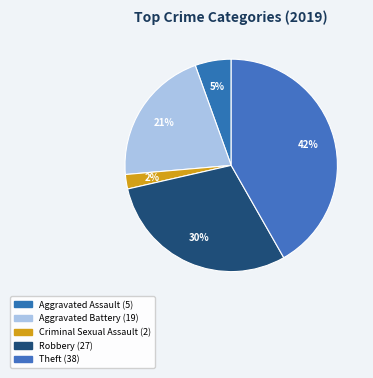

Count the number of slices in the pie.

5